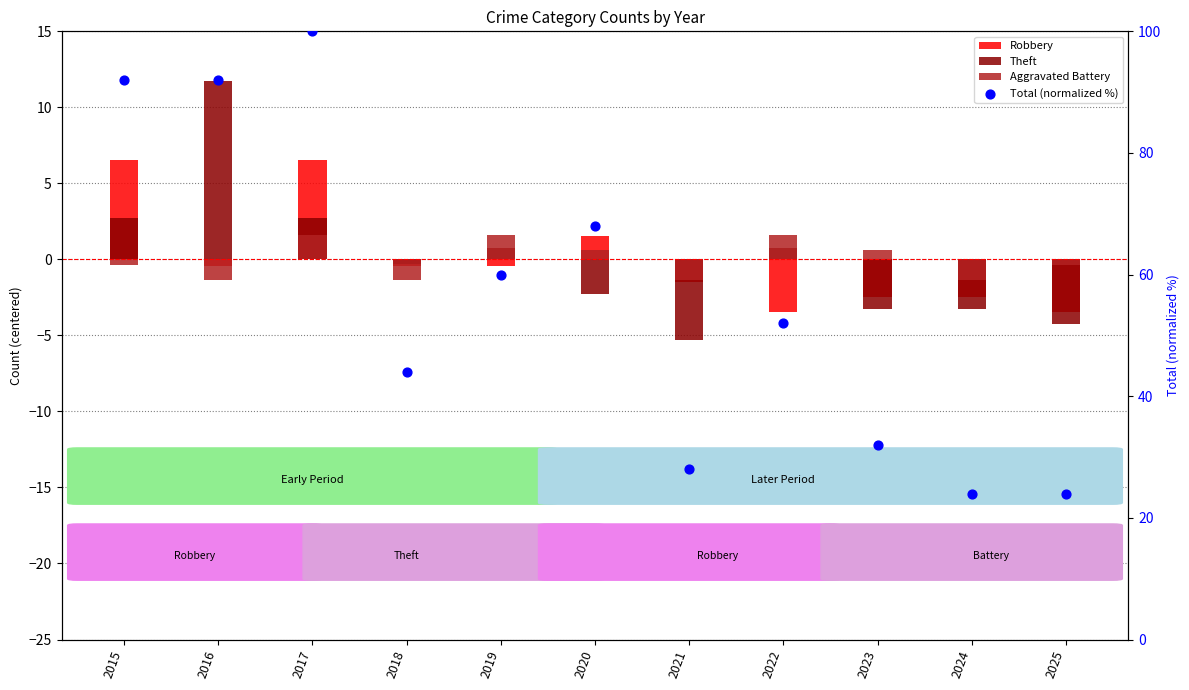

What is the total value across all series at 2018?

41.9